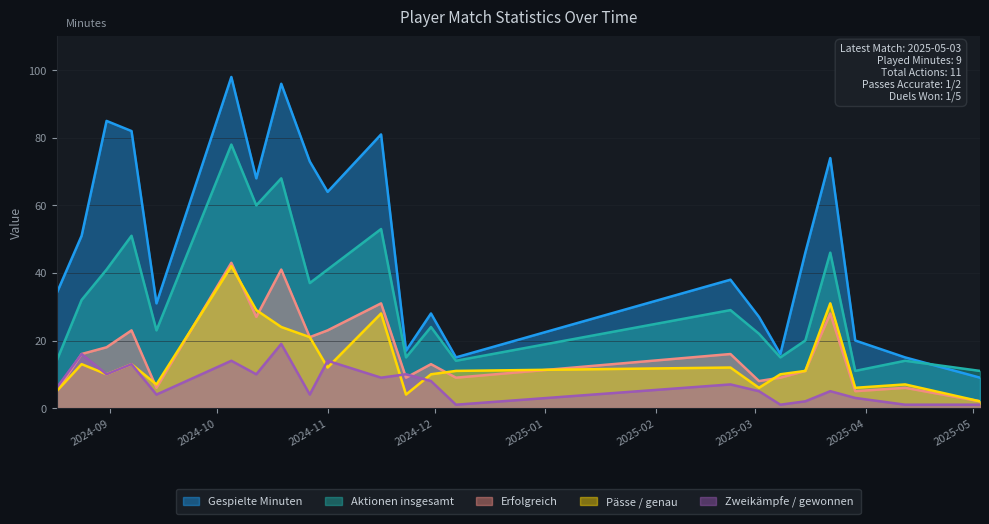

What position from the left is 2024-10-05?

6